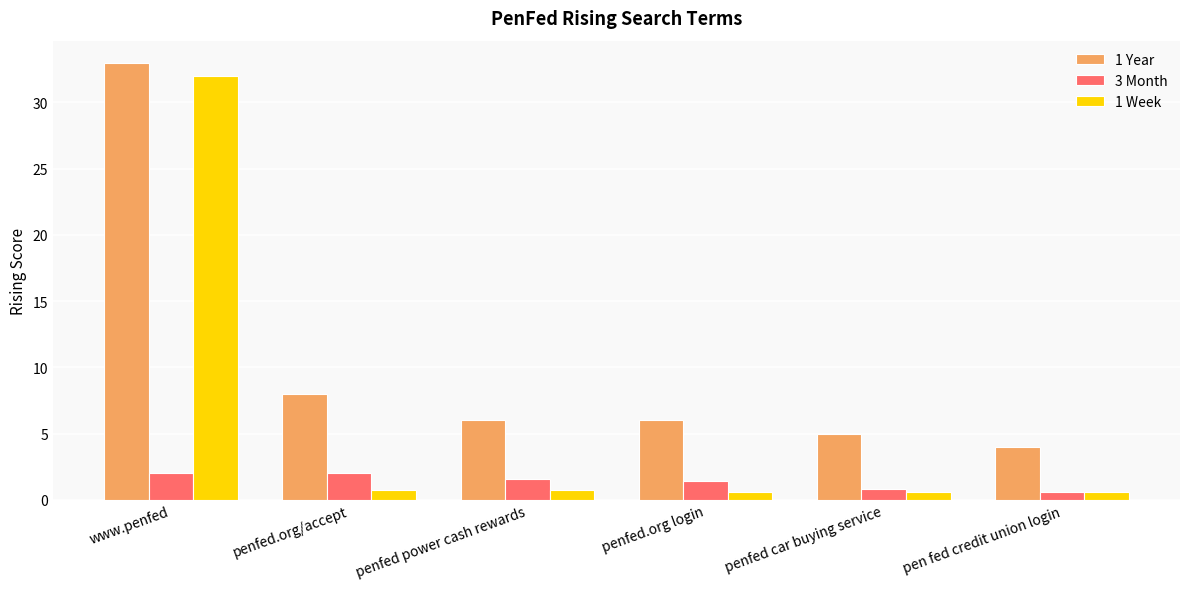

At which category is the sum across all series the highest?

www.penfed